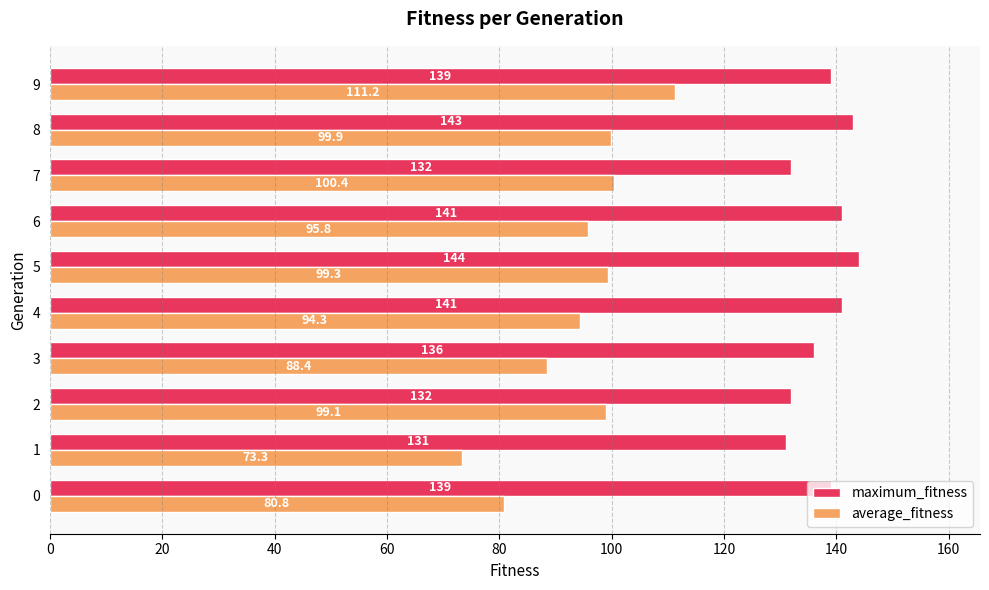

How many categories are shown in the chart?

10